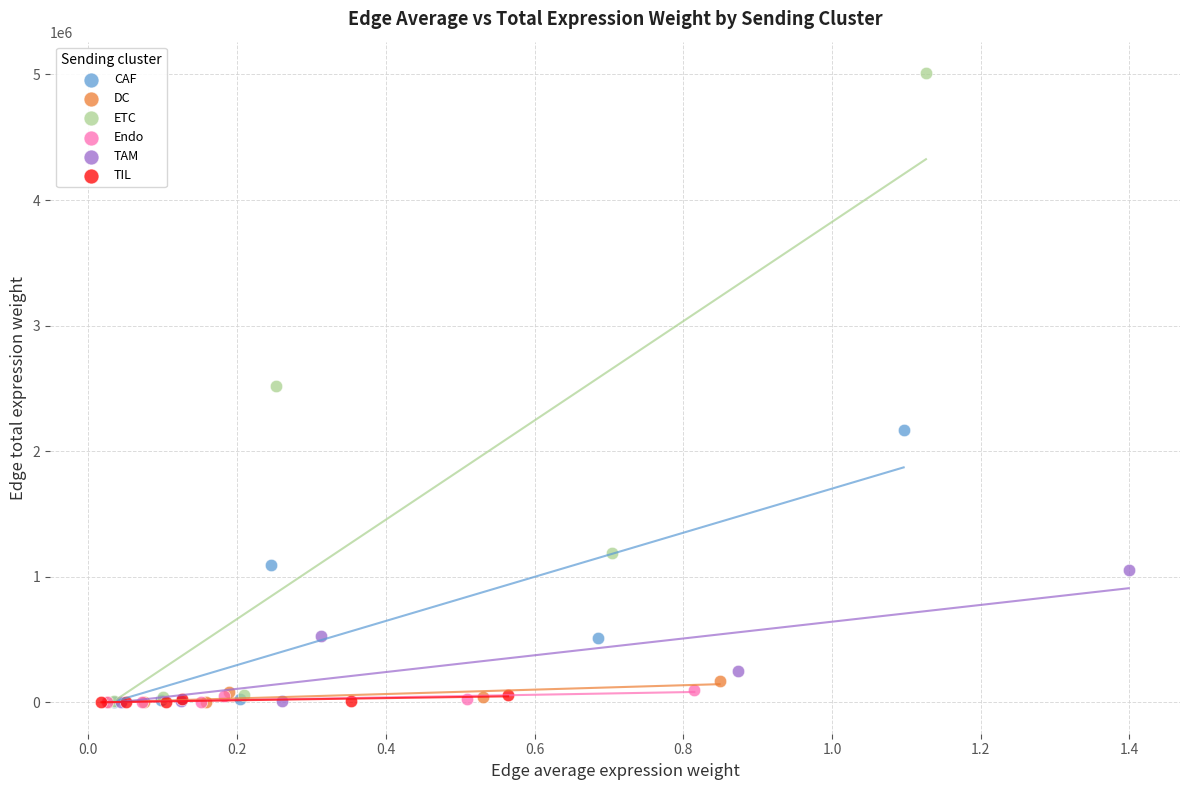

Which series reaches the maximum Y coordinate?

ETC